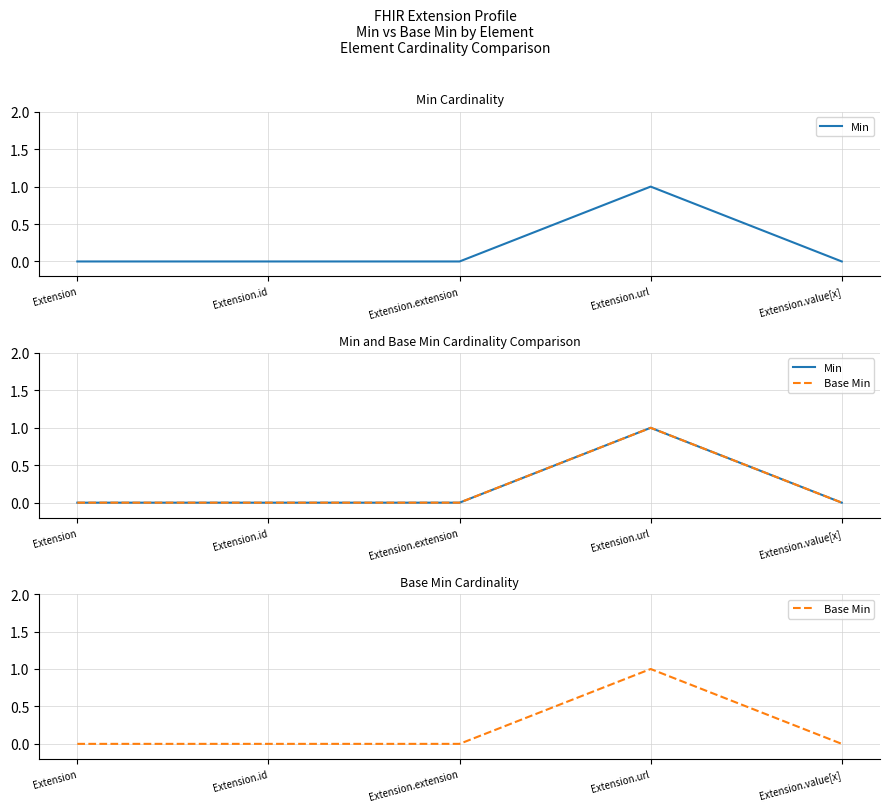

Which series has the largest total across all categories?

Min